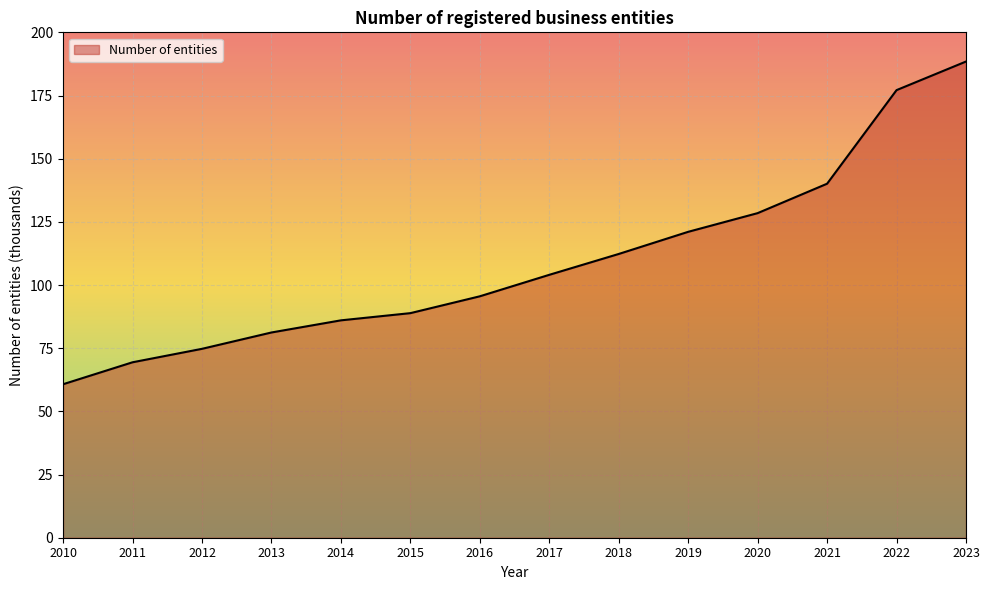

Reading left to right, list all the values displayed in this chart.

2010=60.7	2011=69.4	2012=74.8	2013=81.2	2014=86.0	2015=88.9	2016=95.5	2017=104.0	2018=112.3	2019=121.1	2020=128.5	2021=140.1	2022=177.1	2023=188.4